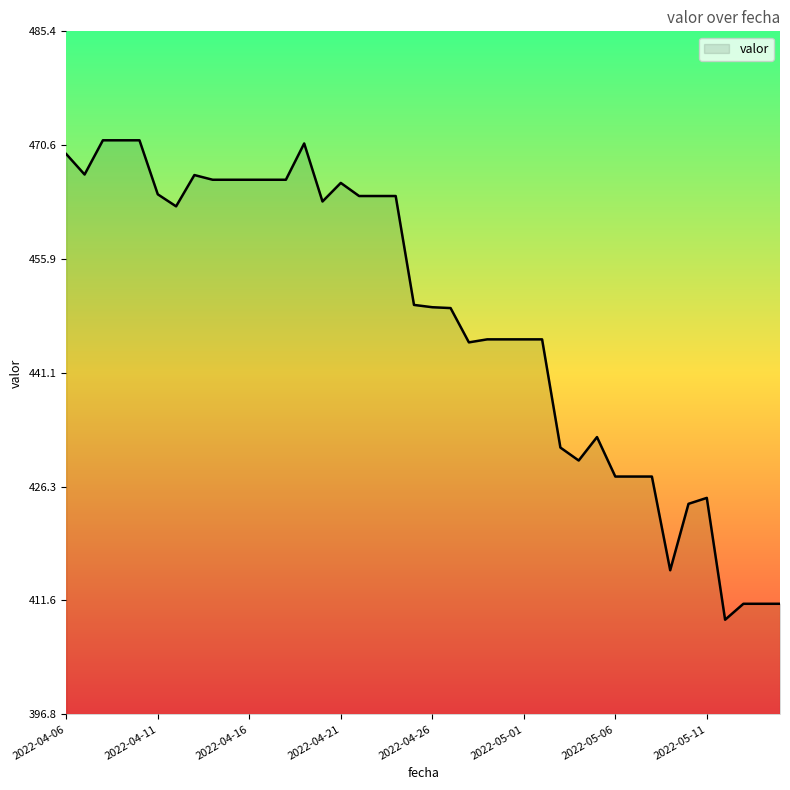

What is the greatest value displayed?

471.3